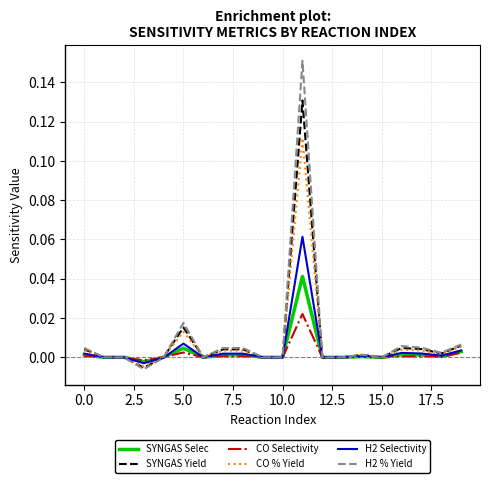

Rank the series by their maximum value, from lowest to highest.

CO Selectivity, SYNGAS Selec, H2 Selectivity, CO % Yield, SYNGAS Yield, H2 % Yield